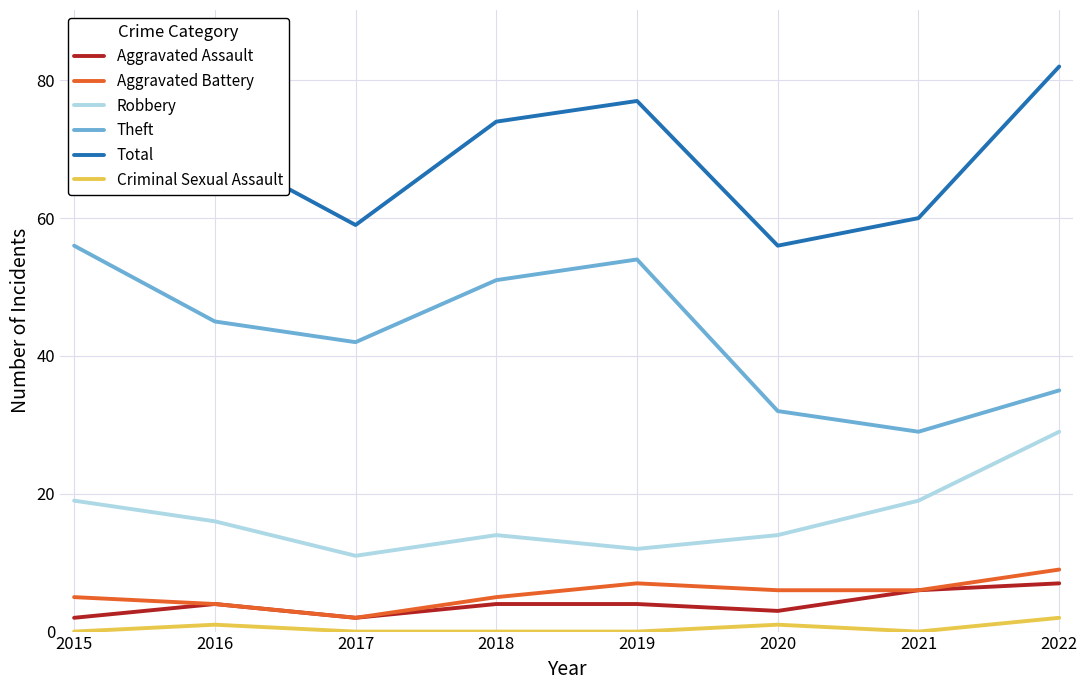

Read the Aggravated Assault value at 2018.

4